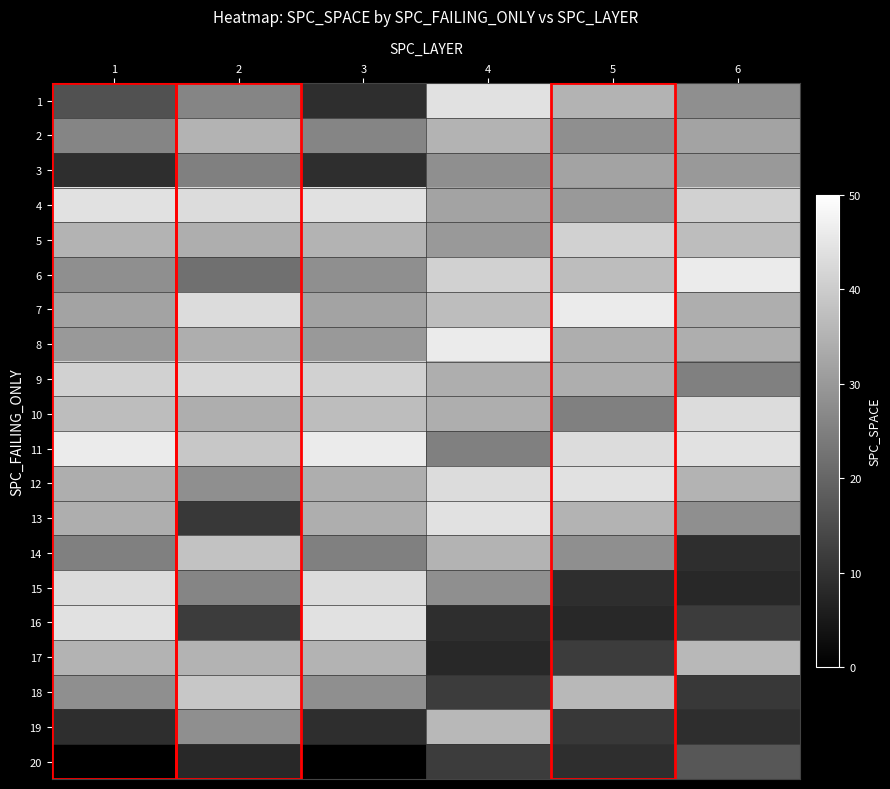

What is the spread (max minus min) of values at 2?

35